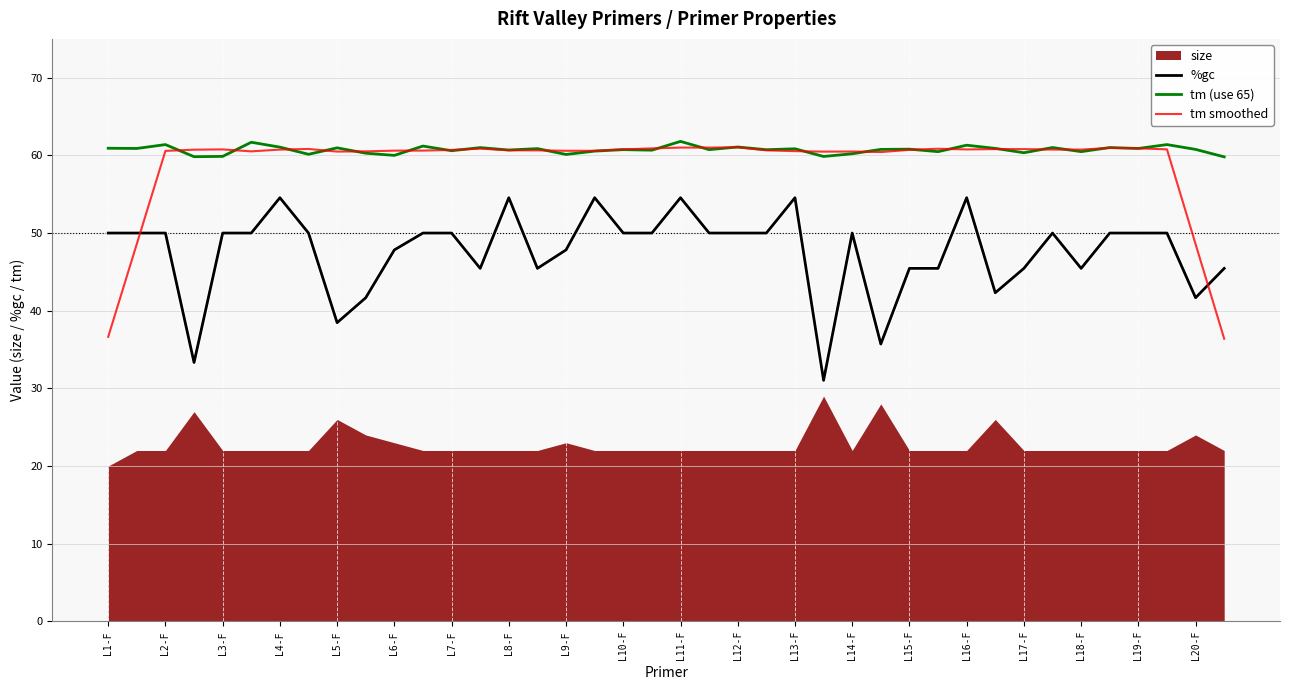

The tm smoothed series shows 61.0 at L11-F. True or false?

True